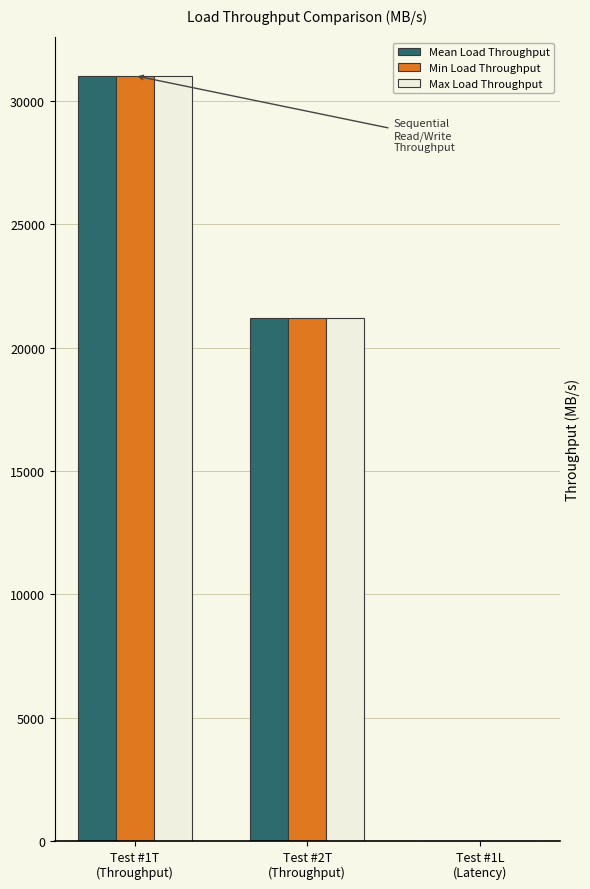

The Min Load Throughput series shows 12195.3 at Test #2T
(Throughput). True or false?

False